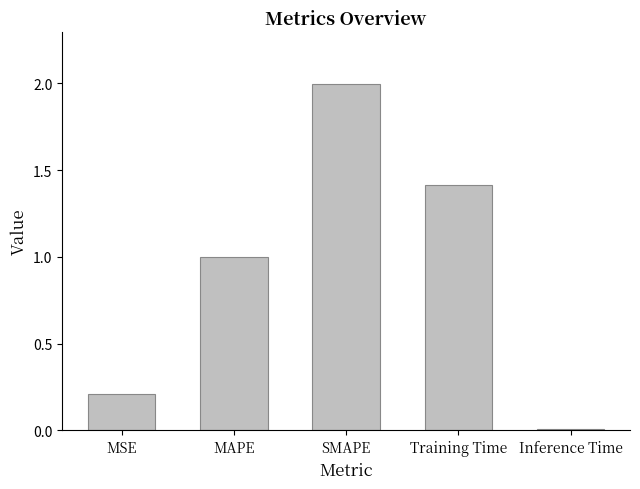

List the labels in order of value, smallest first.

Inference Time, MSE, MAPE, Training Time, SMAPE